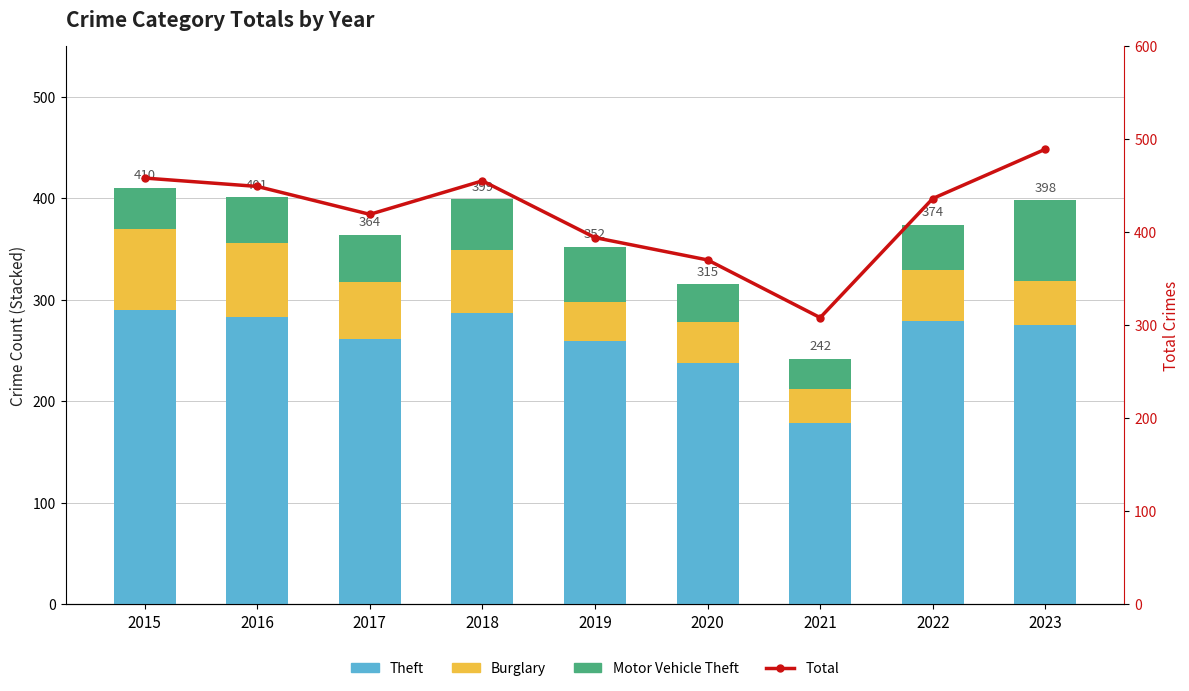

Which has a higher value, 2017 or 2015?

2015